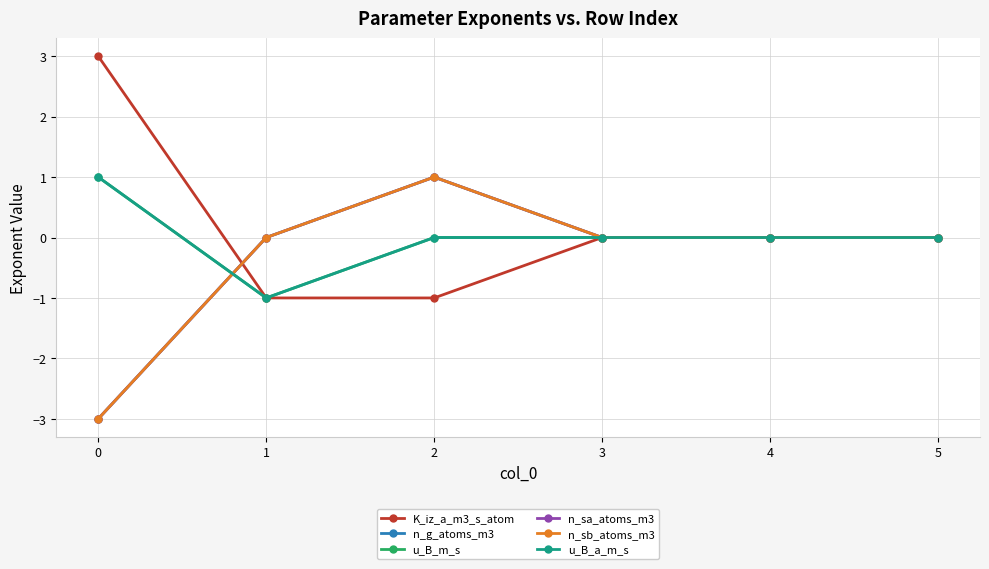

How many values in n_g_atoms_m3 are above zero?

1